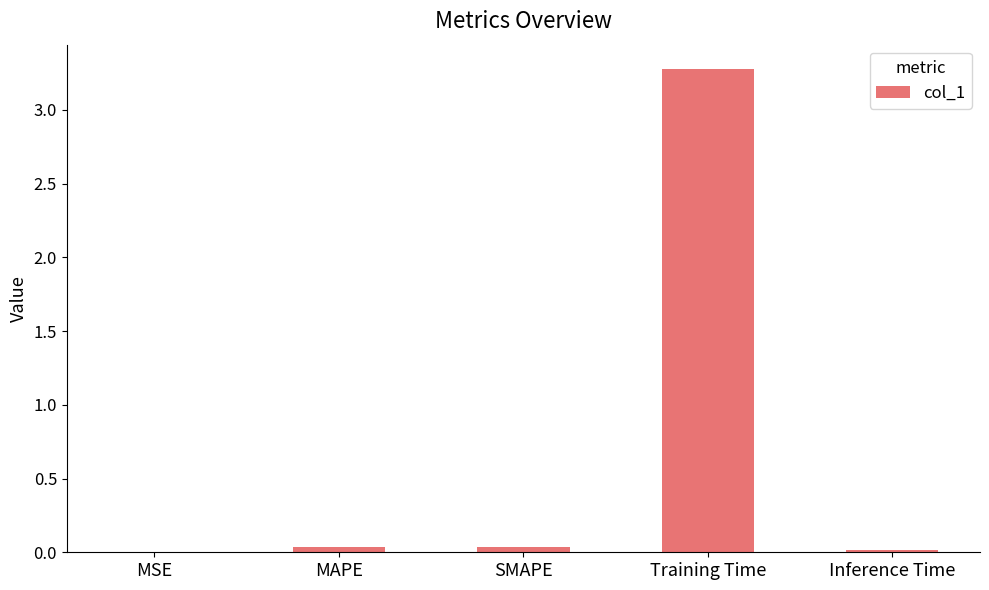

Which has a higher value, Training Time or MAPE?

Training Time